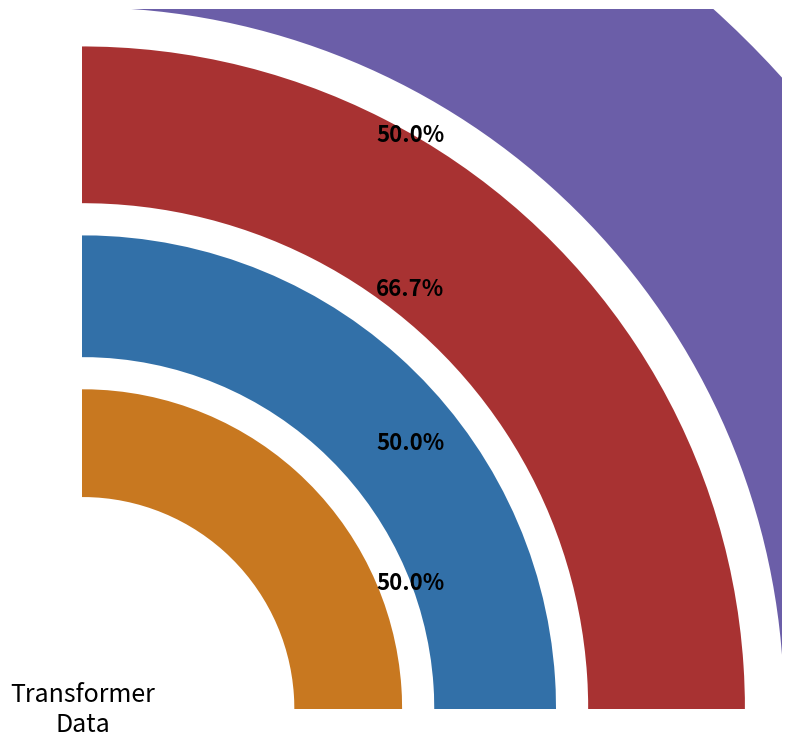

Combined, do 63/25/38 MVA 110/20/10 kV and 63/25/38 MVA 110/10/10 kV account for over 50%?

Yes